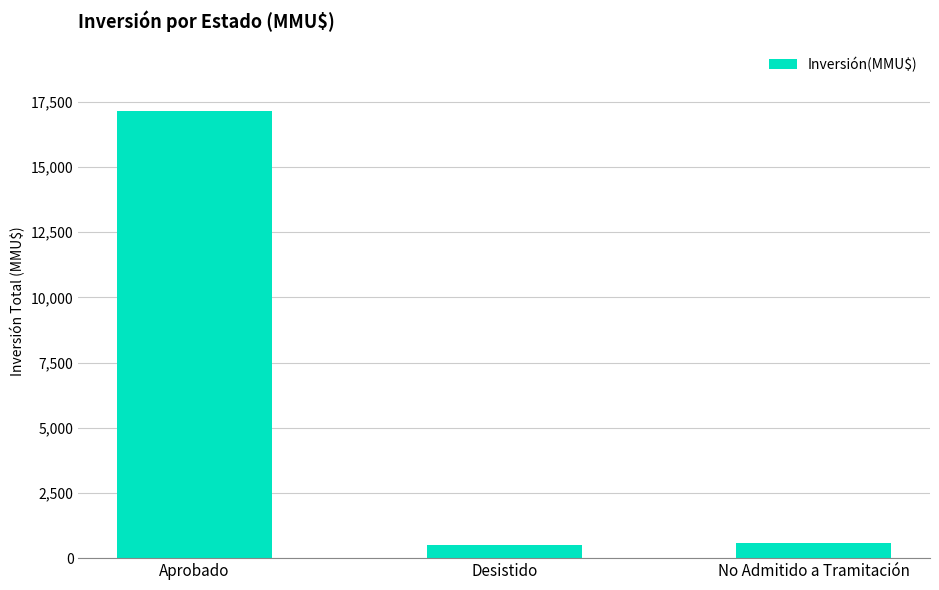

The chart shows a value of 566 at No Admitido a Tramitación. True or false?

True